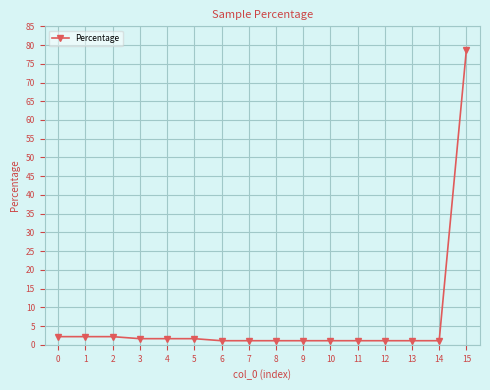

True or false: the data shows 1.1 at 13.

True